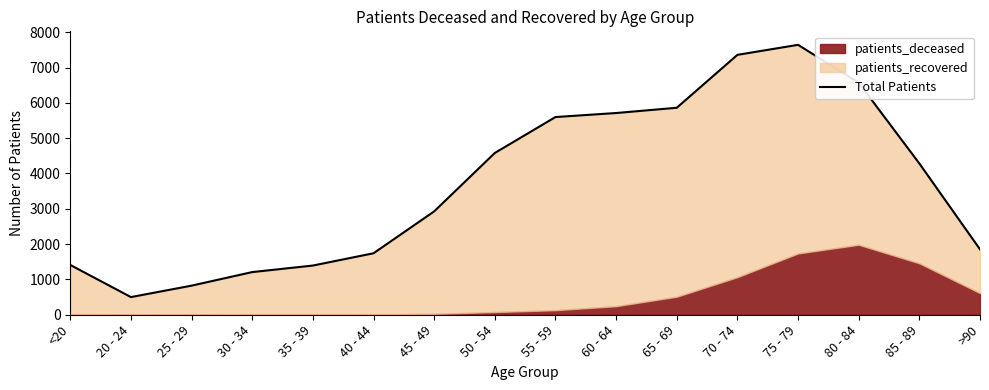

At which label does the data first exceed 4283?

50 - 54